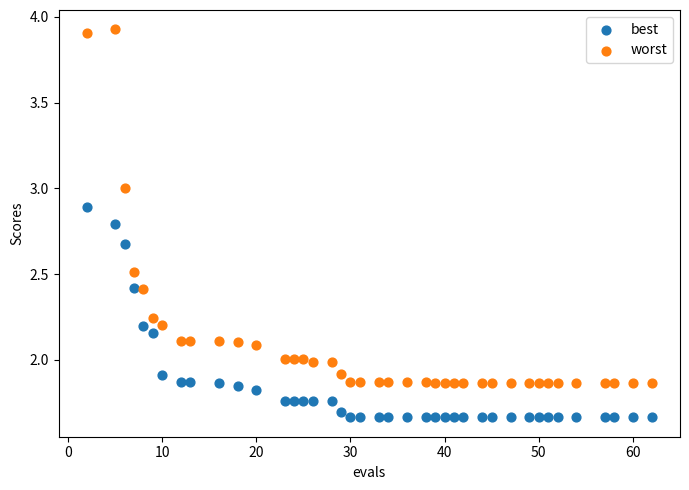

What is the X range (max minus min) for the scatter plot?

60.0